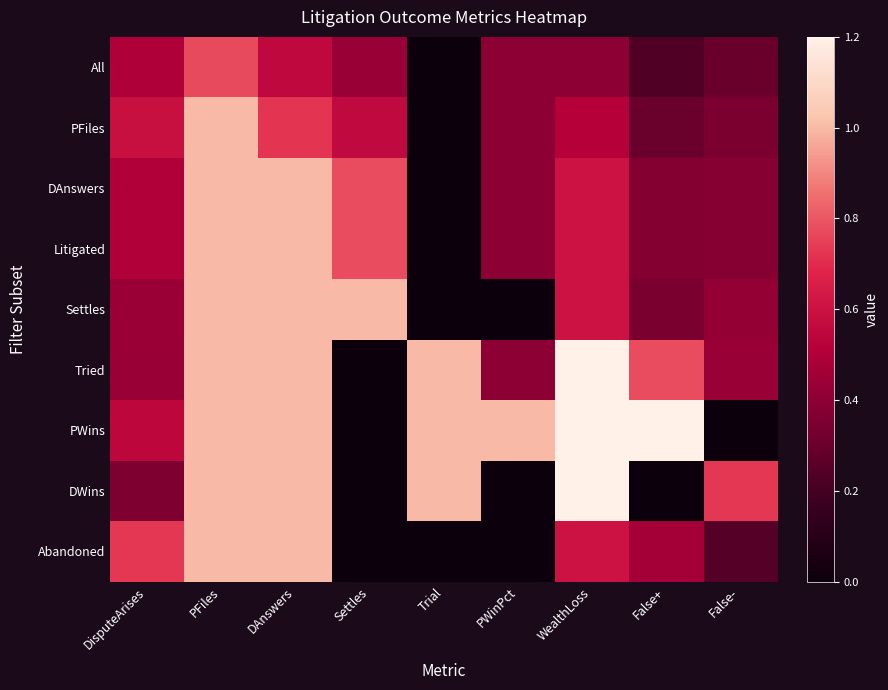

Between Settles and False-, which series saw the biggest shift?

DWins